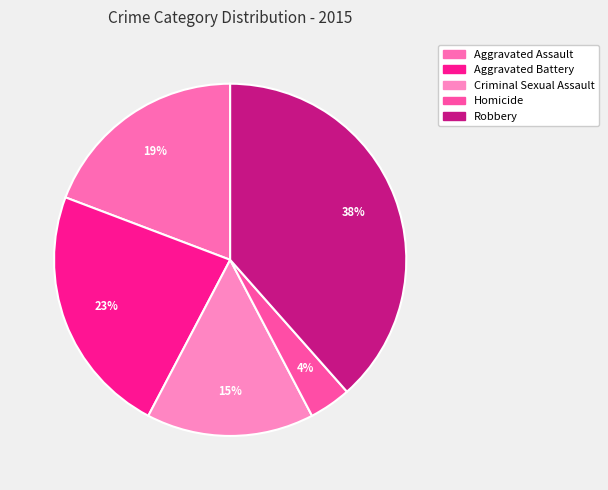

To the nearest percent, what is the difference between the Homicide and Aggravated Assault slice percentages?

15%